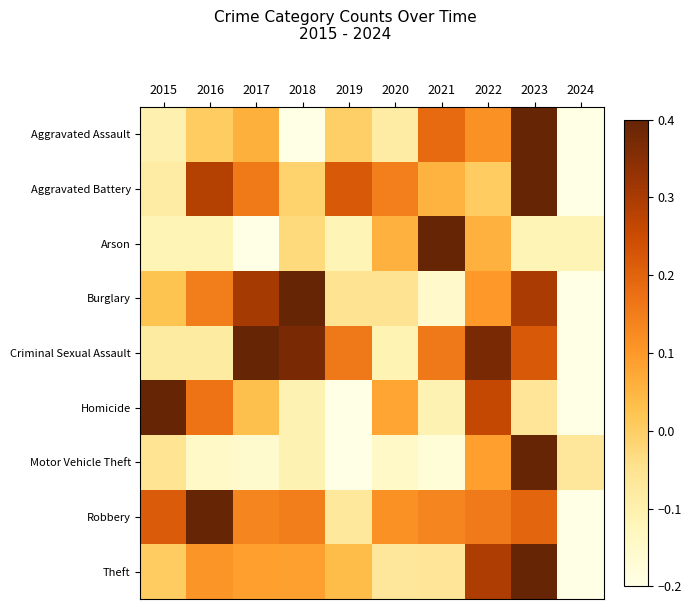

At which category is the sum across all series the highest?

2023